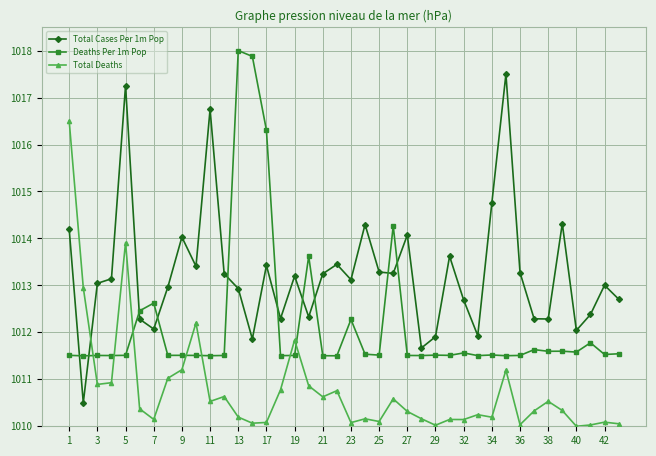

Which series has the largest total across all categories?

Total Cases Per 1m Pop